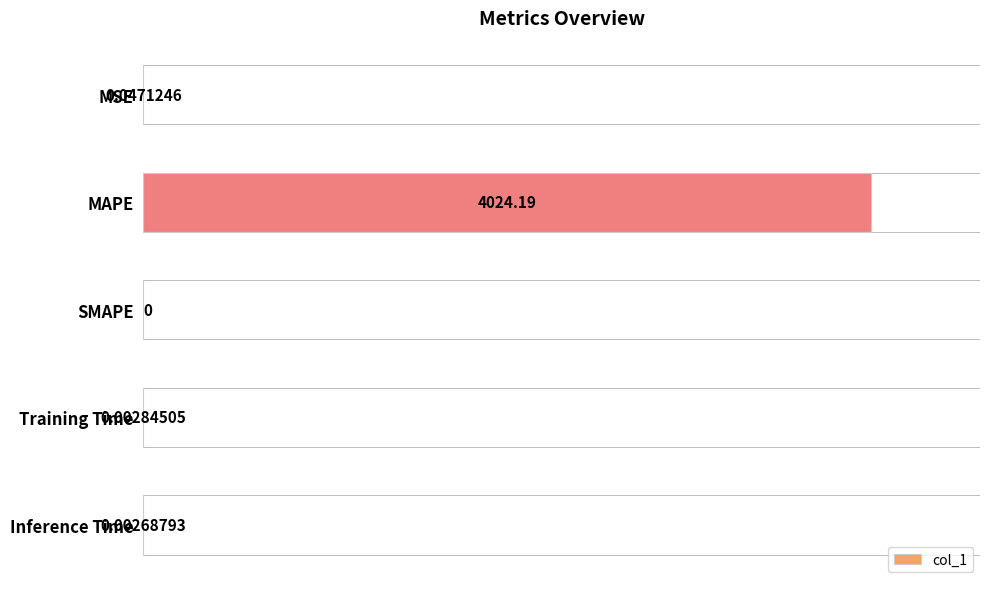

What is the sum of all values?

4024.2